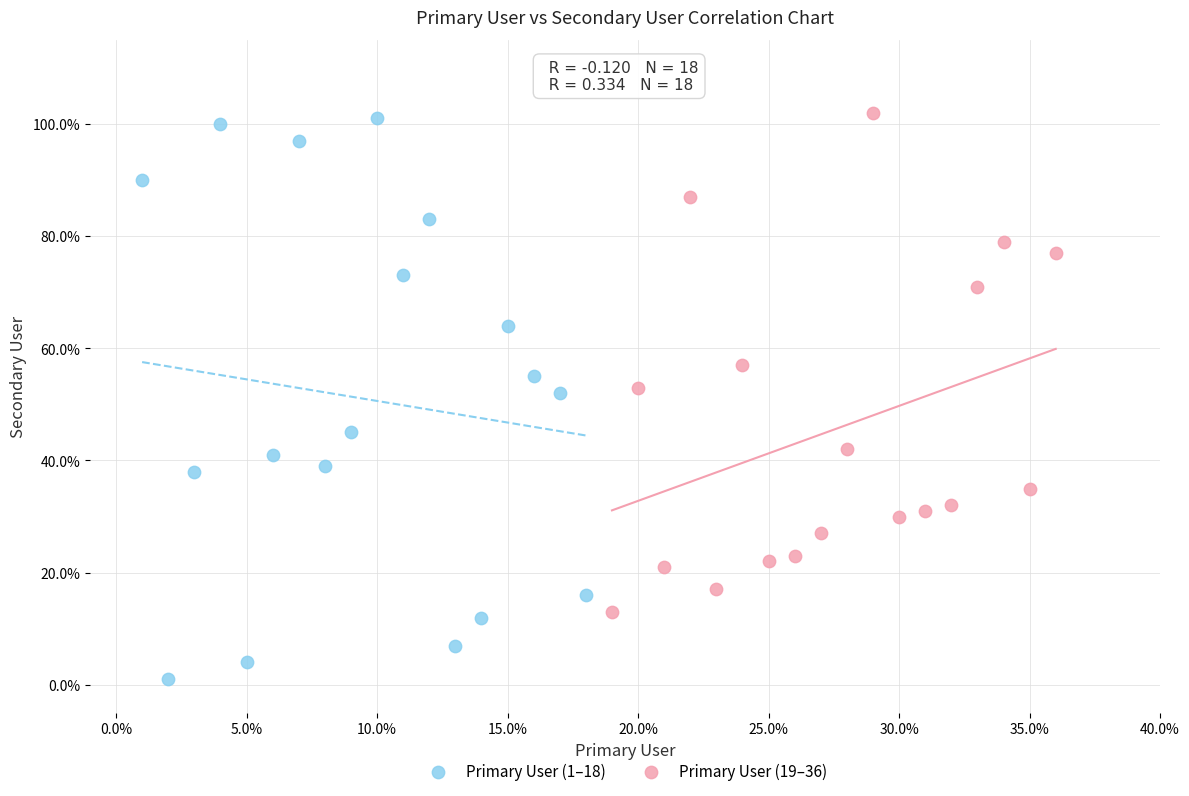

Which series reaches the minimum Y coordinate?

Primary User (1–18)